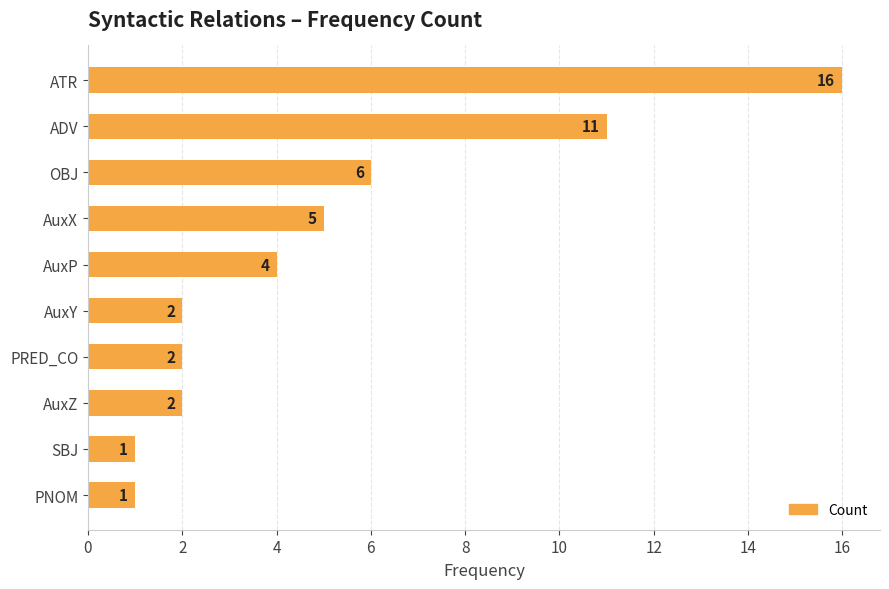

Are the bars horizontal?

Yes